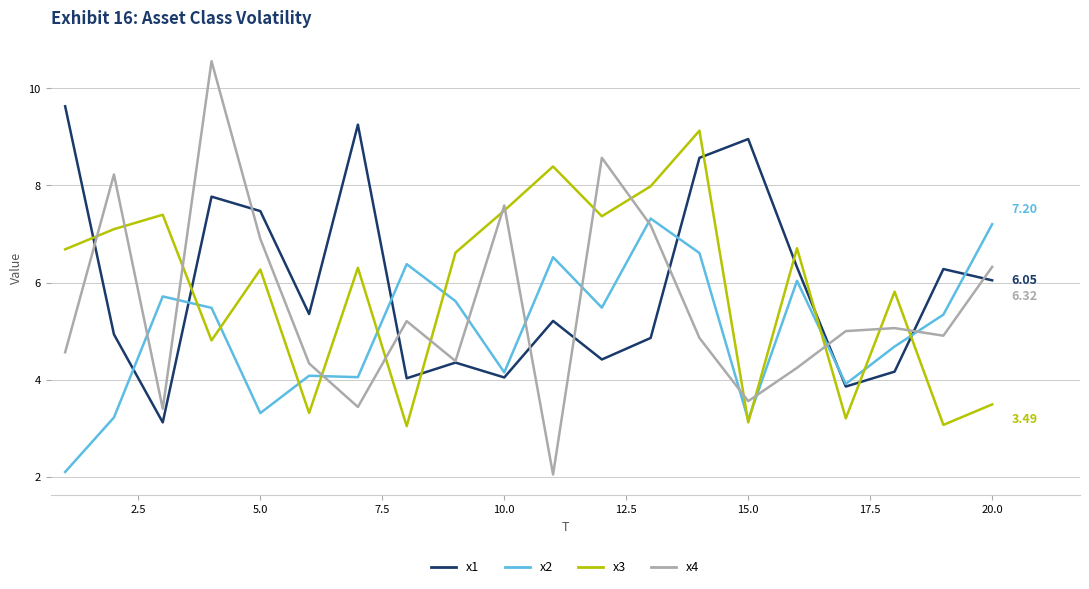

How many times do x4 and x2 cross each other?

11